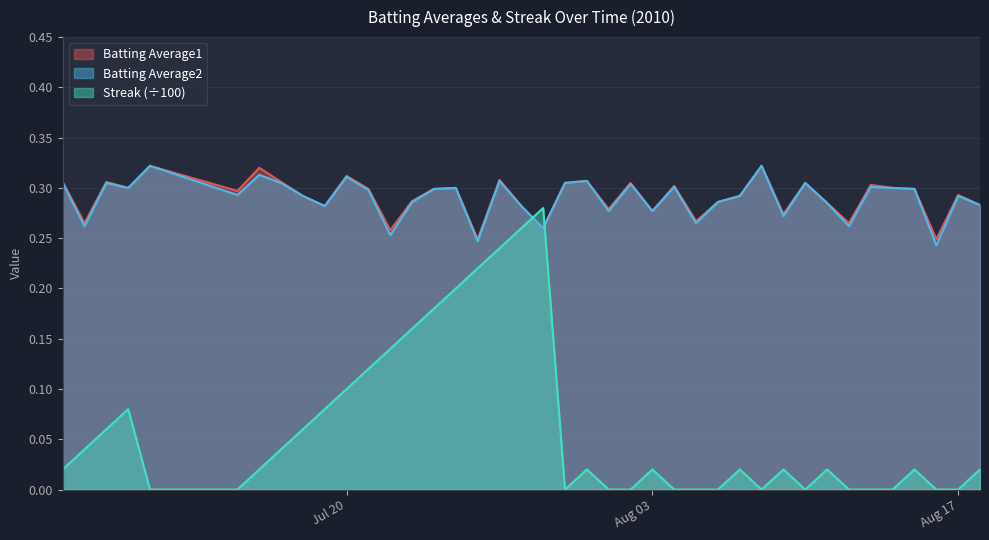

What is the label of the 17th point from the right?

2010-08-02